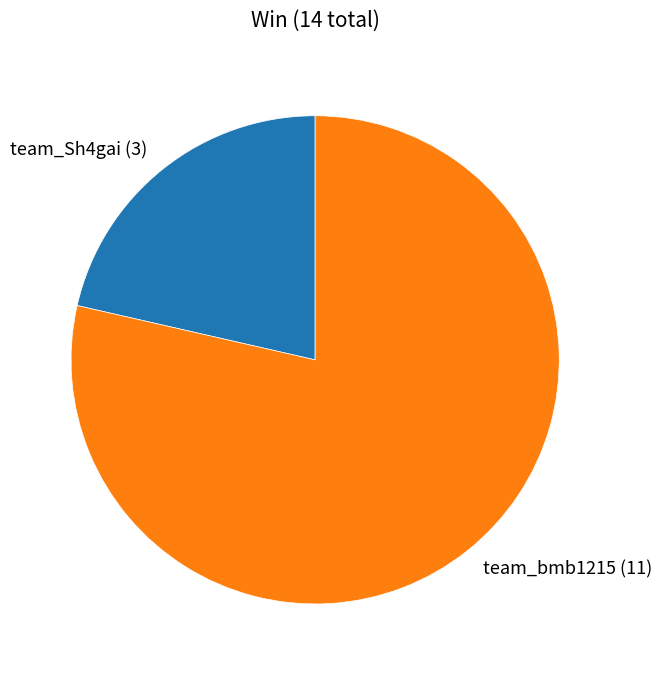

What is the smallest slice in the pie chart?

team_Sh4gai